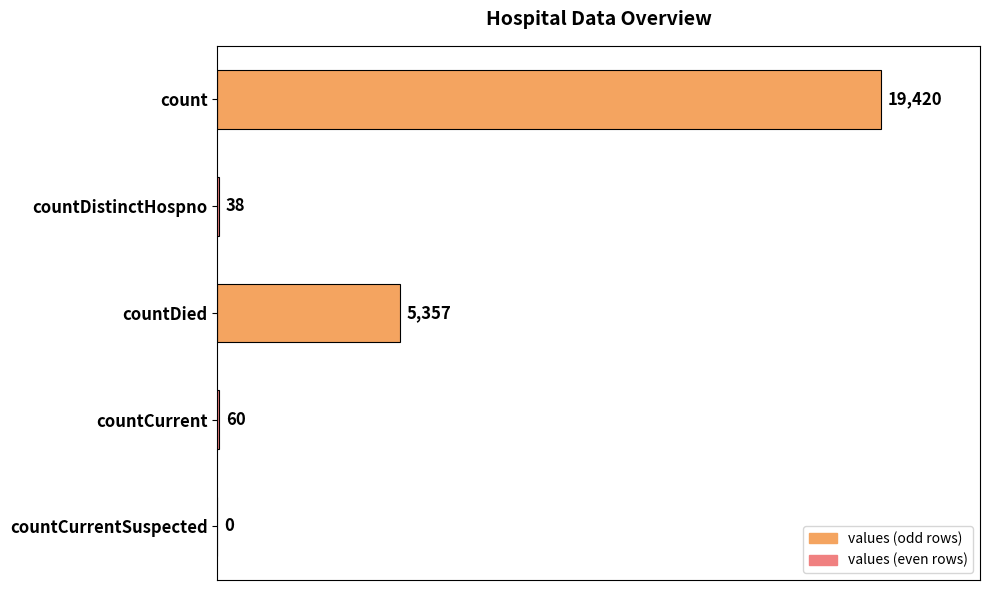

What is the maximum value shown in the chart?

19420